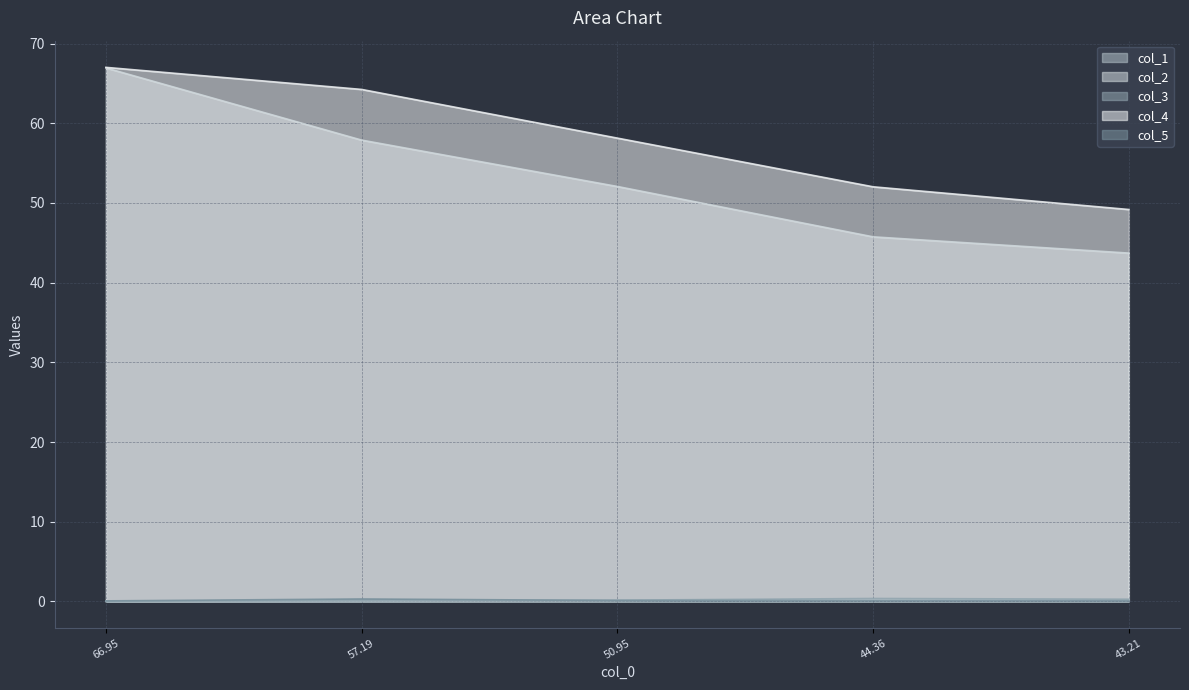

What is the sum of the col_4 values at 44.36 and 57.19?

116.3